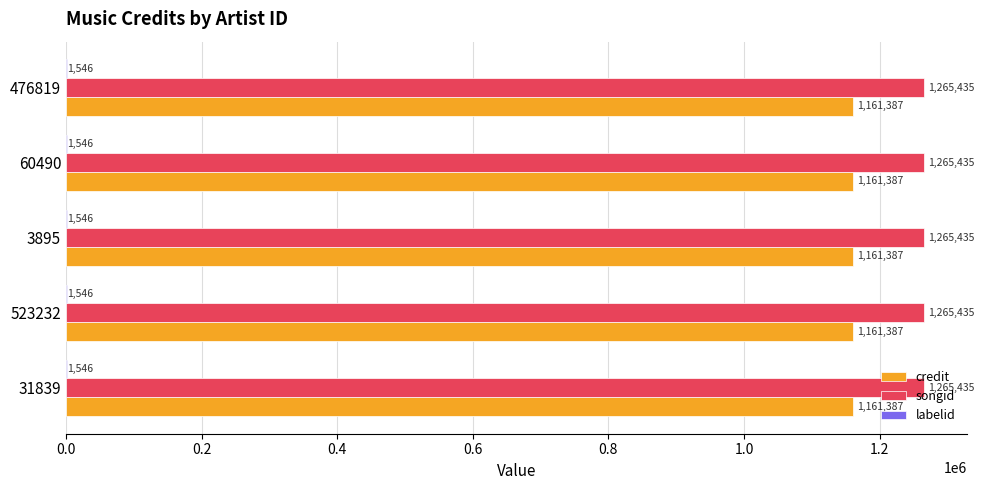

The songid series shows 1803724 at 31839. True or false?

False